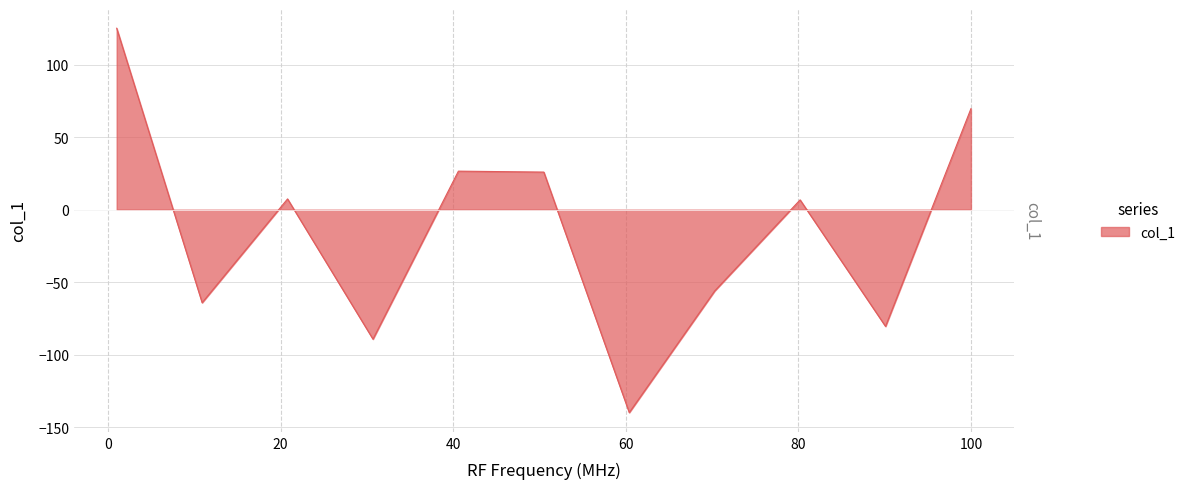

What is the maximum value shown in the chart?

125.0